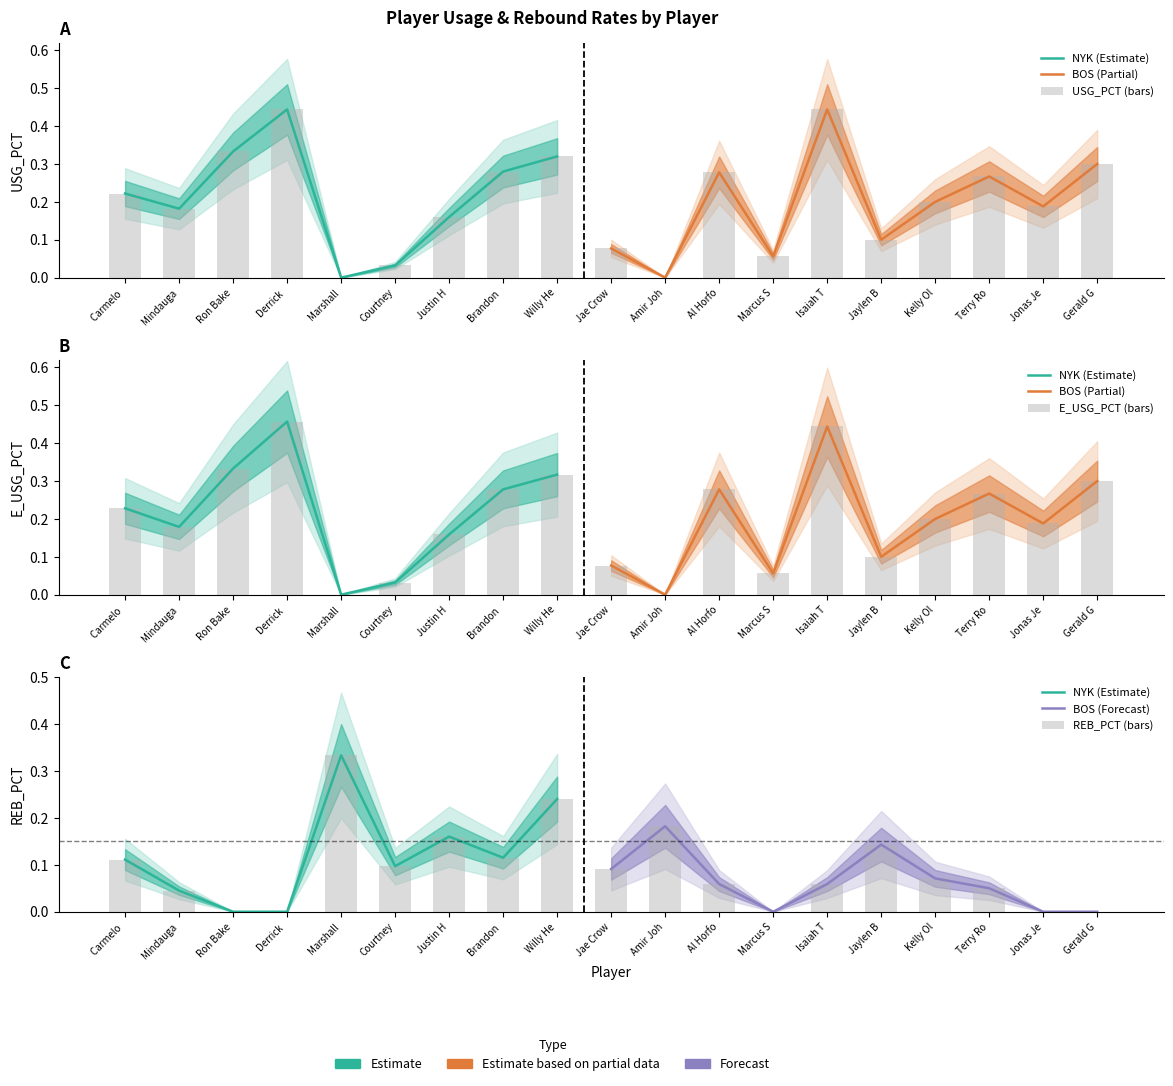

True or false: USG_PCT has a value of 0.4 at Brandon.

False